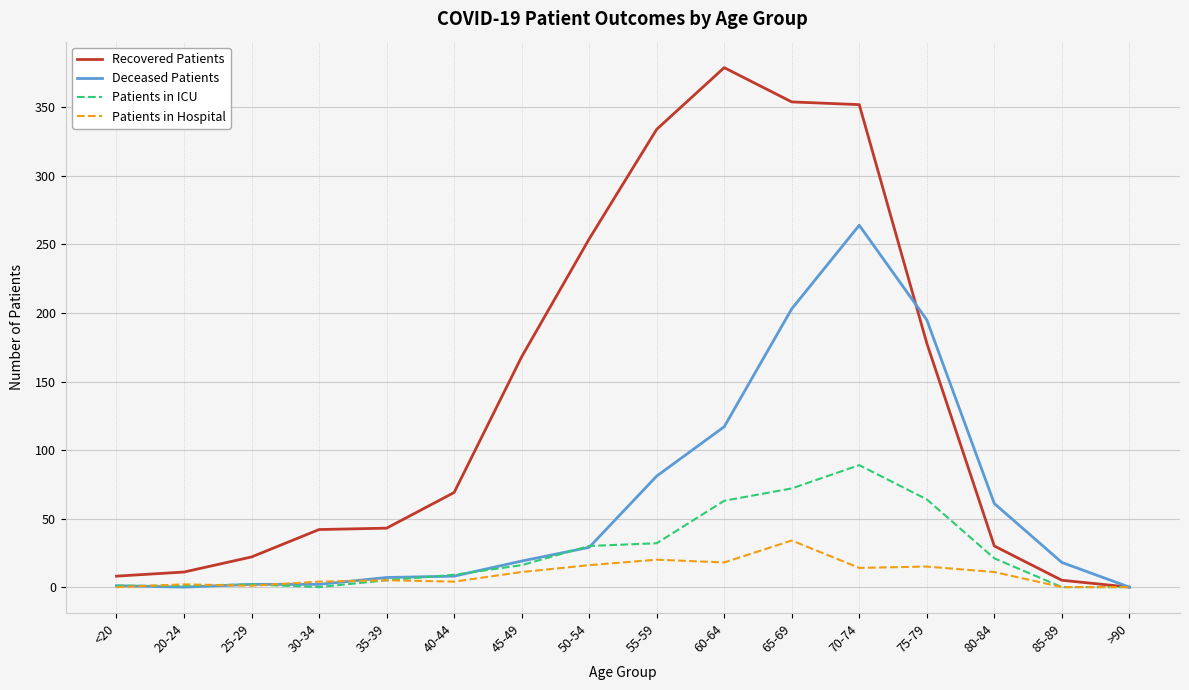

Which series has the largest total across all categories?

Recovered Patients